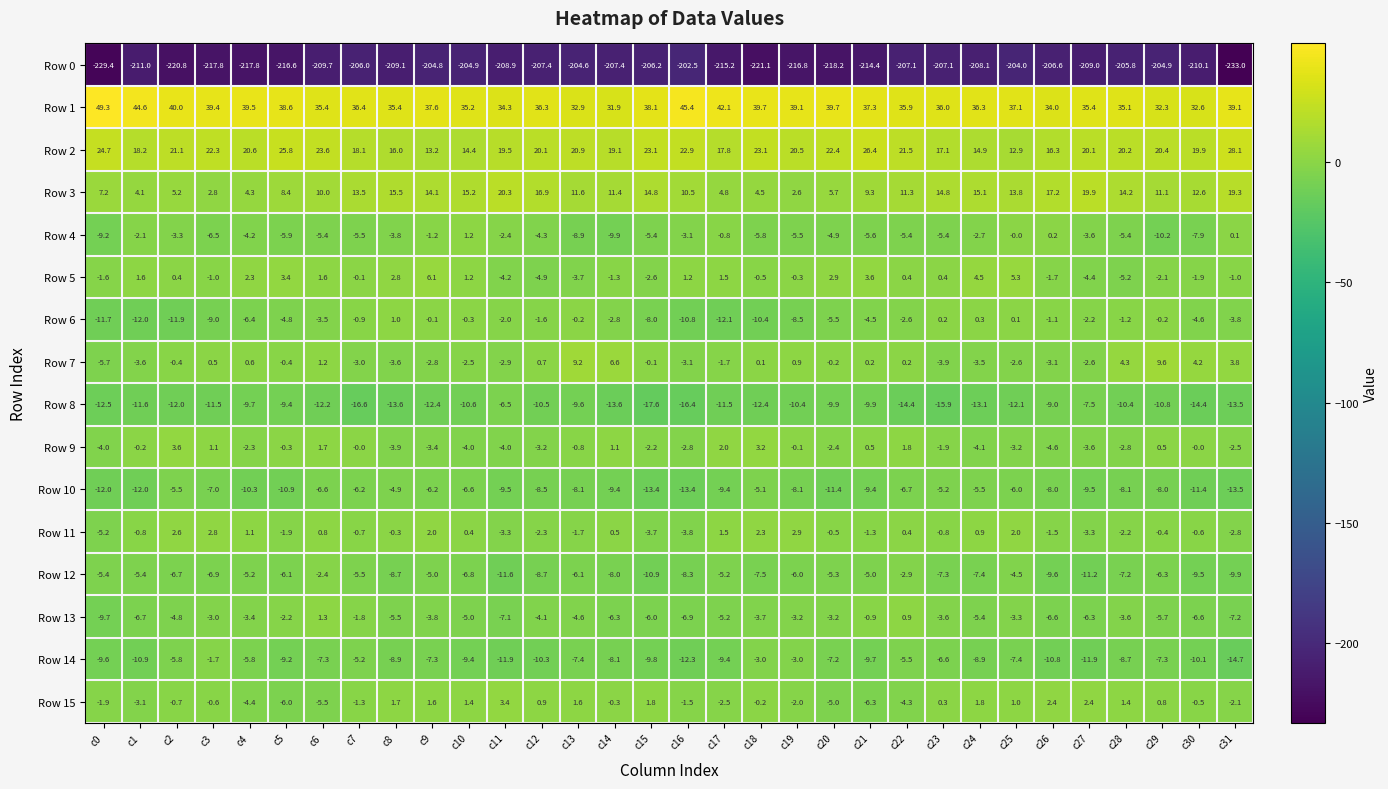

Is the value of Row 0 at c1 greater than the value of Row 3 at c5?

No